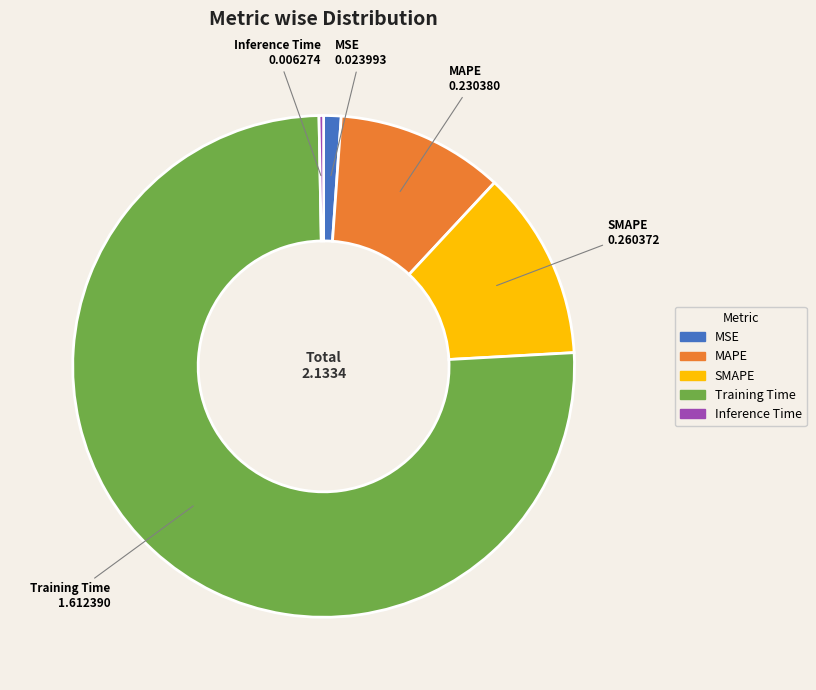

Count the number of slices in the pie.

5